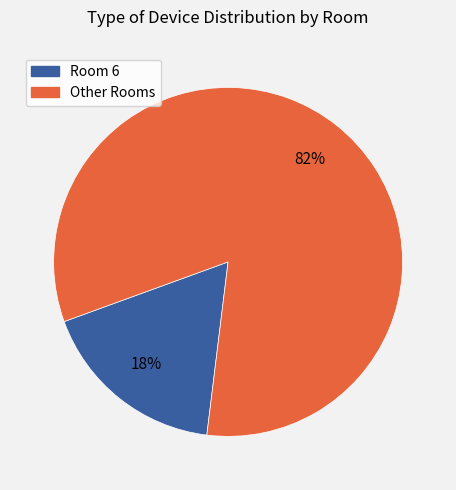

Is there any slice that represents more than half of the pie?

Yes